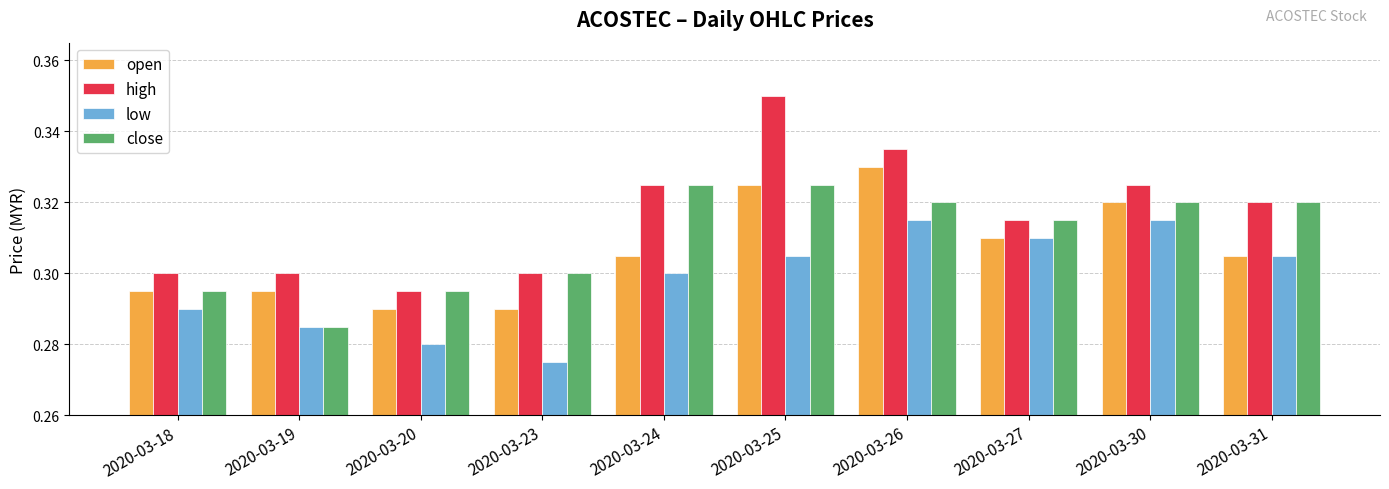

Where is close nearest to the value 0?

2020-03-19